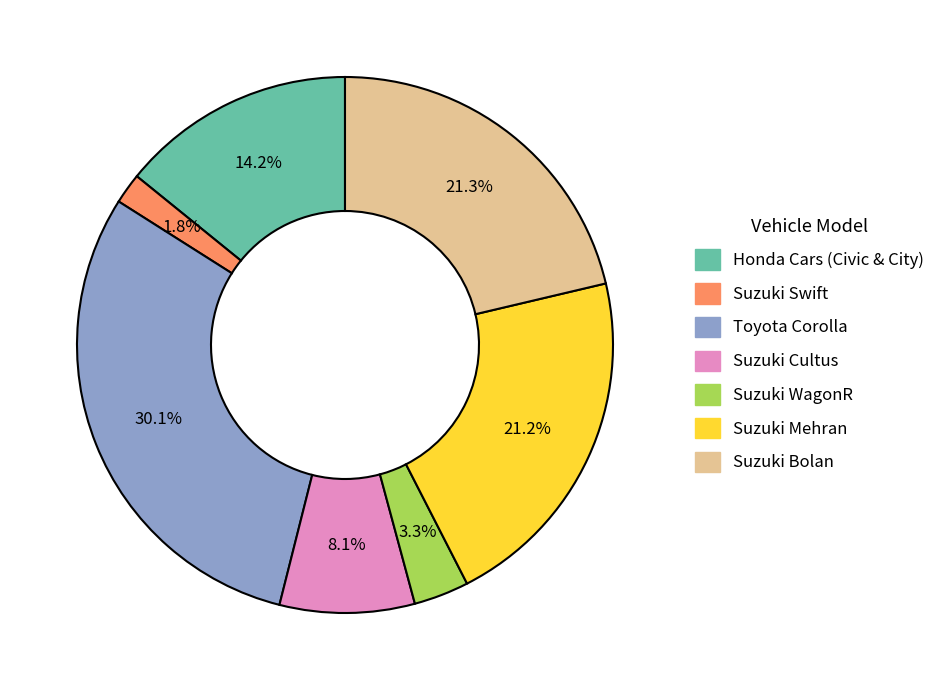

Which category has the smallest portion of the pie?

Suzuki Swift